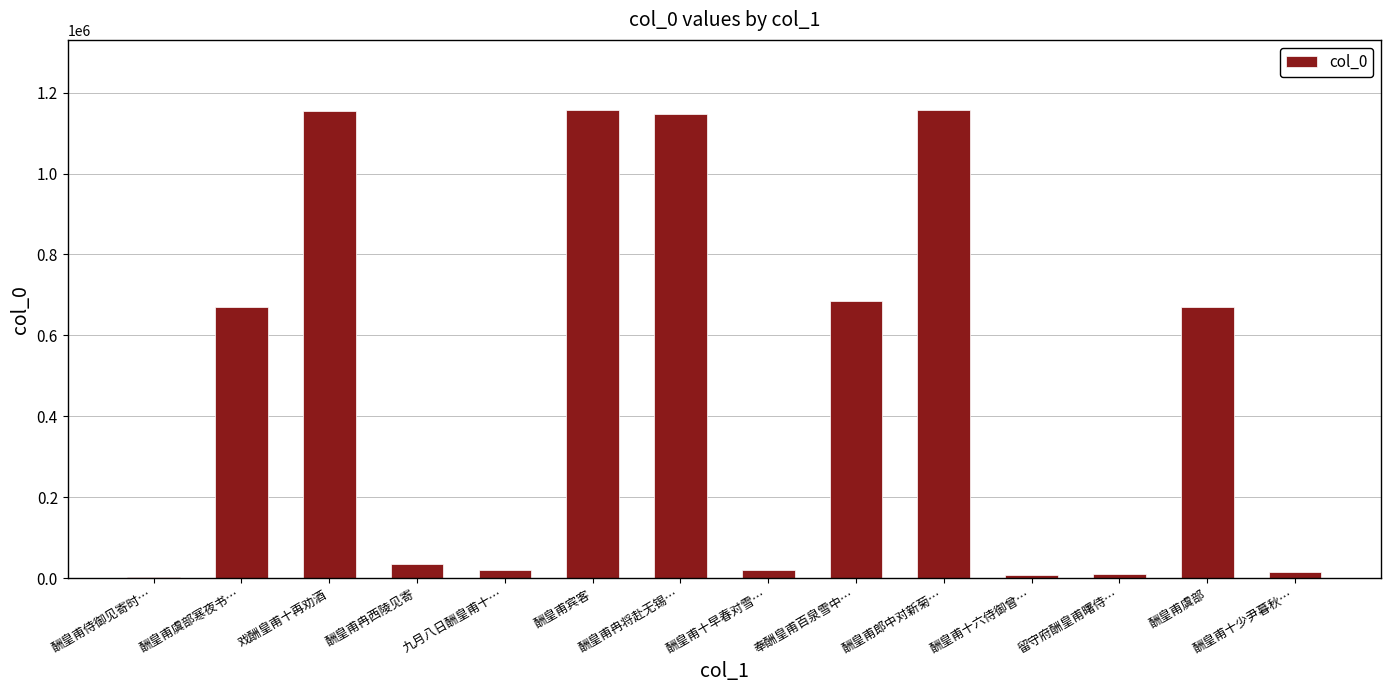

What is the sum of all values?

6751883